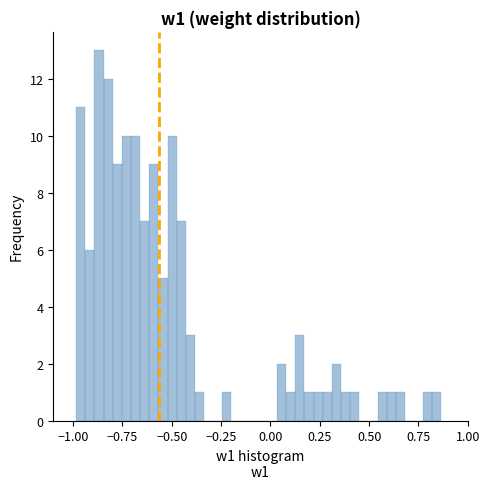

Around what value on the x-axis is the tallest bar? Give the approximate position of its centre, as read against the axis.

-0.85